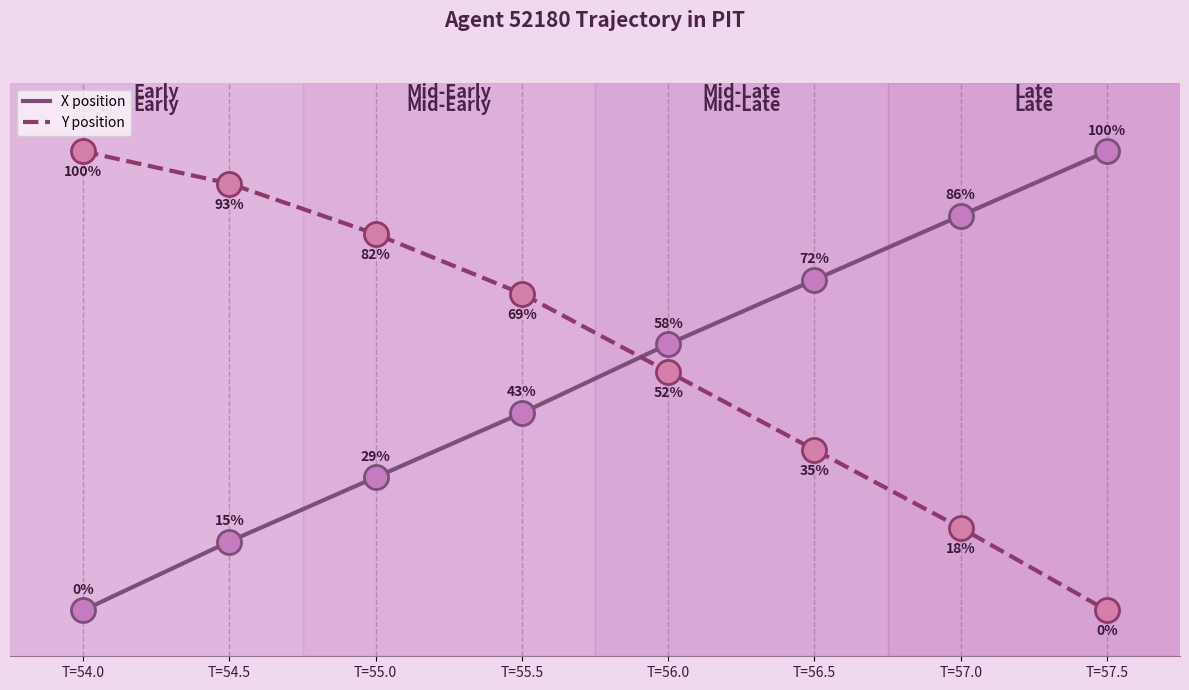

Which series has the largest total across all categories?

Y position